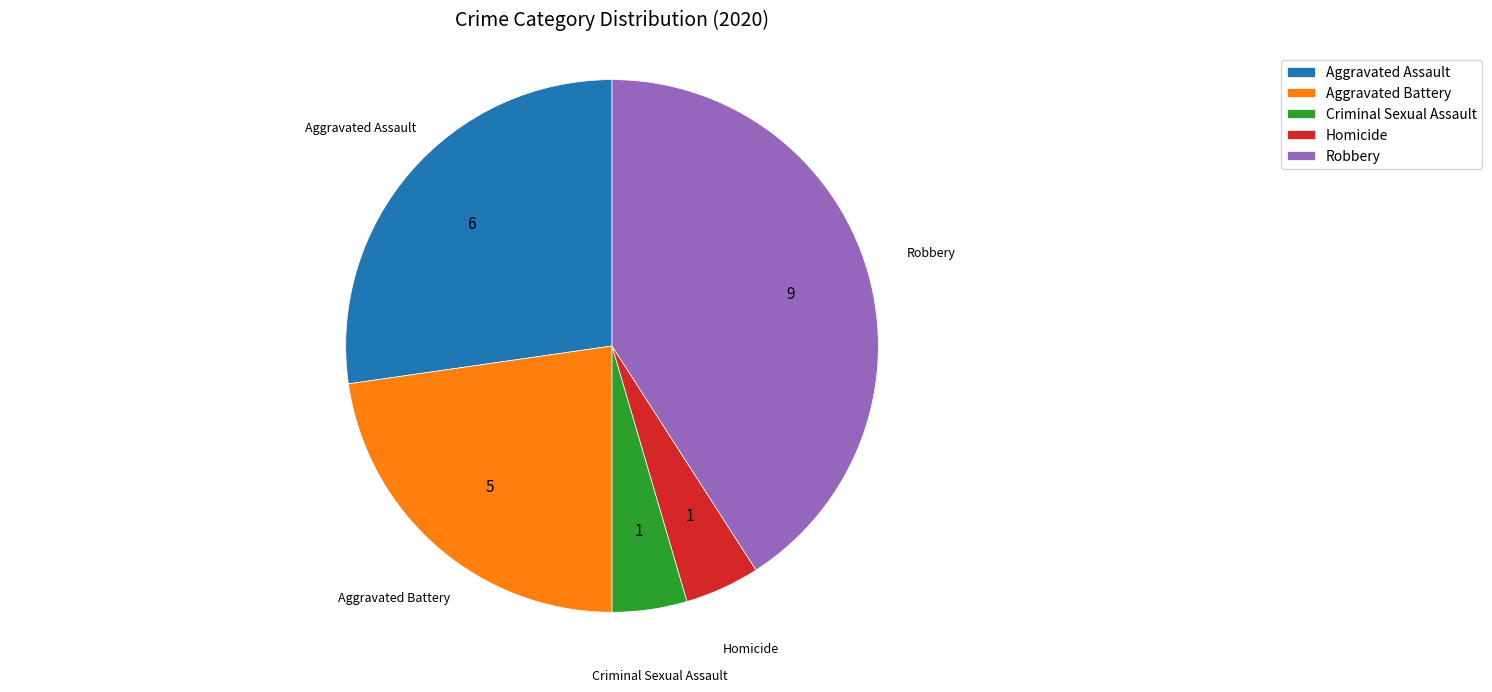

Combined, do Criminal Sexual Assault and Aggravated Battery account for over 50%?

No